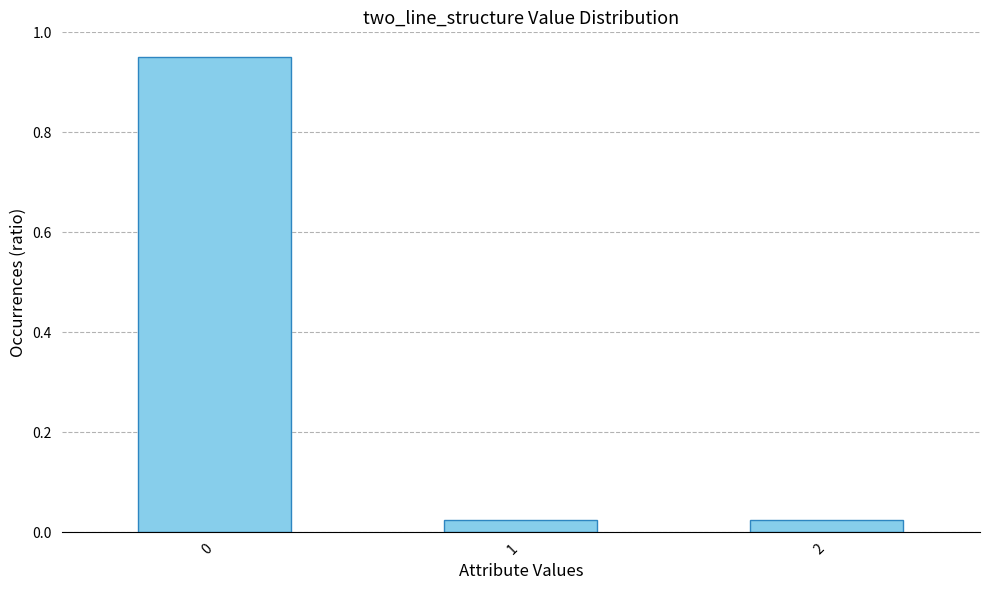

What is the average value?

0.3